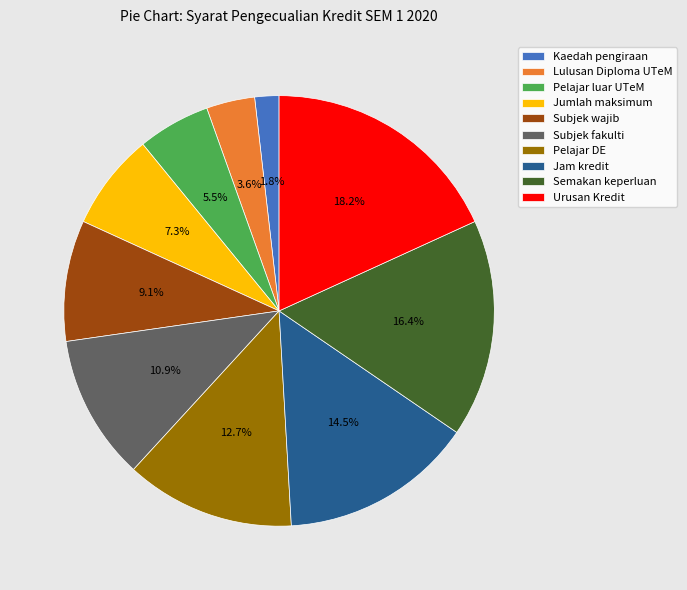

Rank the categories by value from highest to lowest.

Urusan Kredit, Semakan keperluan, Jam kredit, Pelajar DE, Subjek fakulti, Subjek wajib, Jumlah maksimum, Pelajar luar UTeM, Lulusan Diploma UTeM, Kaedah pengiraan